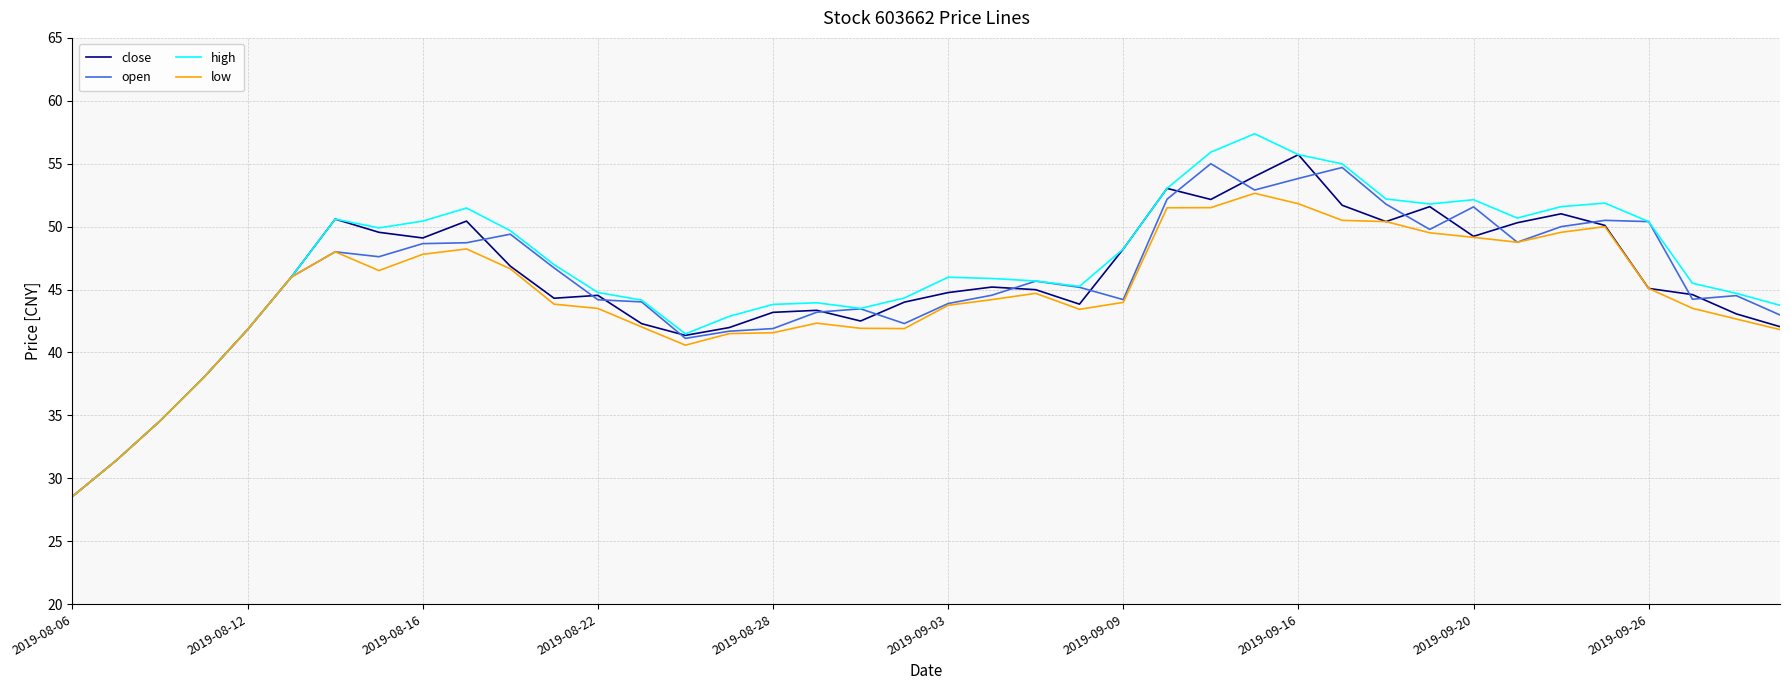

What is the maximum value for high?

57.4